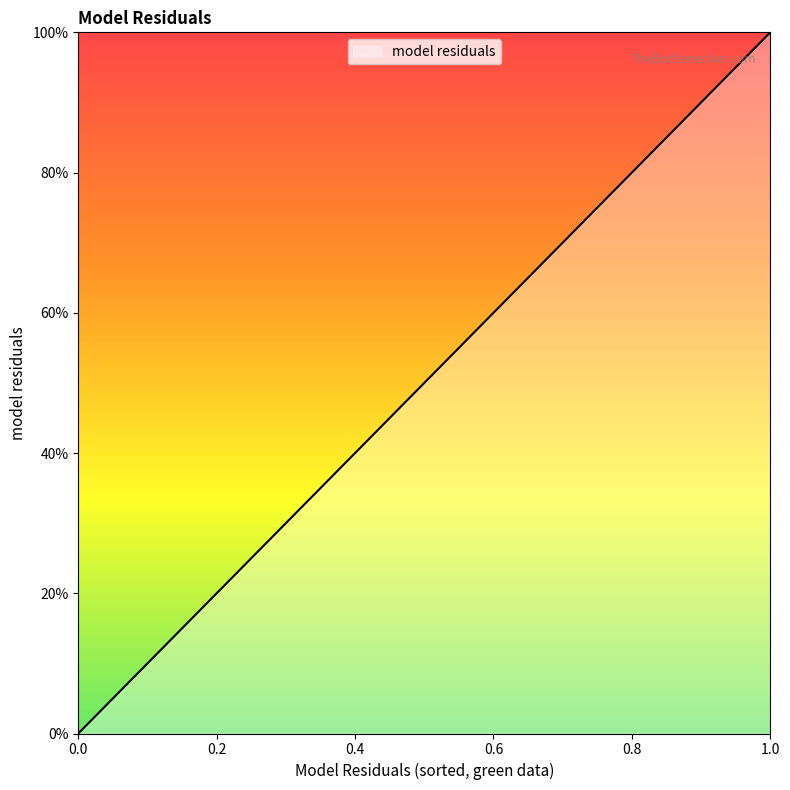

Is this an area chart (filled region under the line)?

Yes